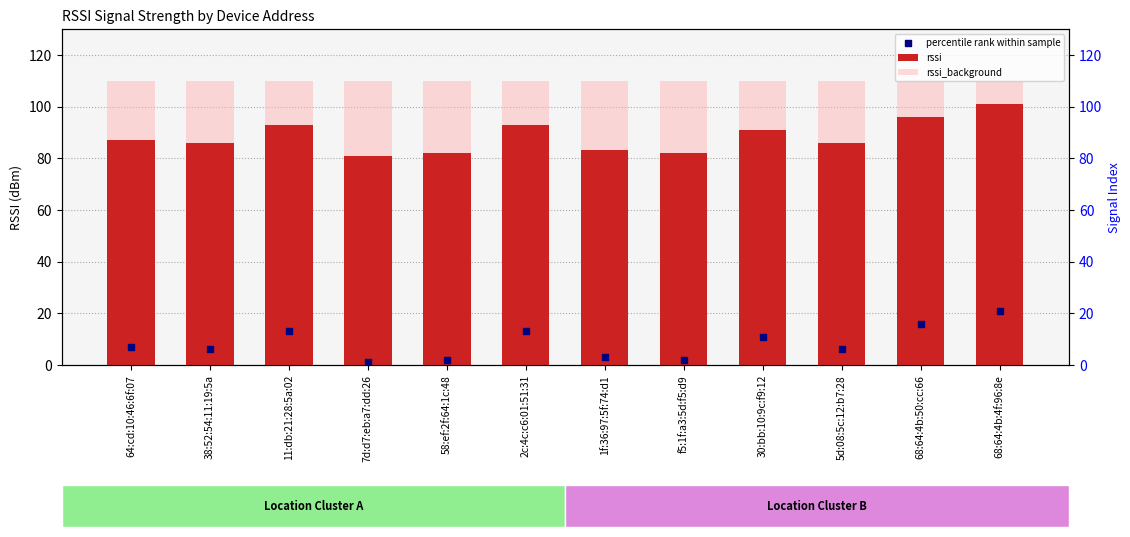

Which series has the largest total across all categories?

rssi_background